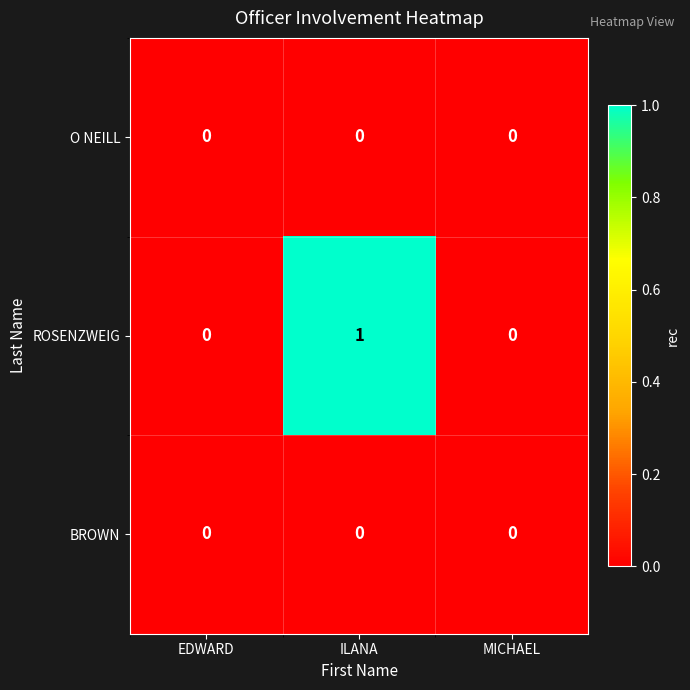

Which series has the largest total across all categories?

ROSENZWEIG